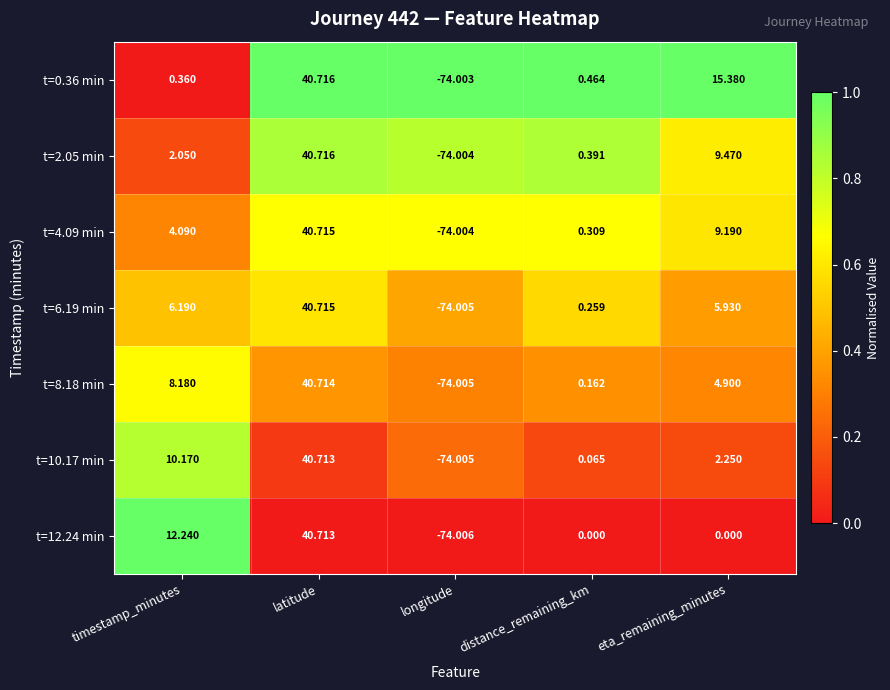

Where is t=2.05 min nearest to the value -16?

distance_remaining_km